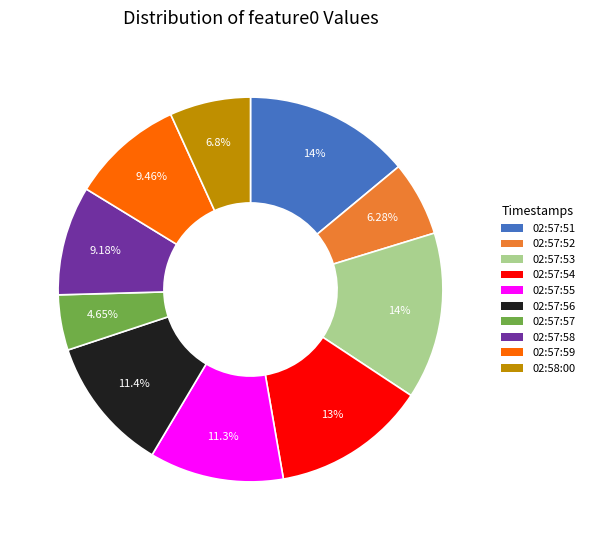

Which has a higher value, 02:57:58 or 02:57:55?

02:57:55